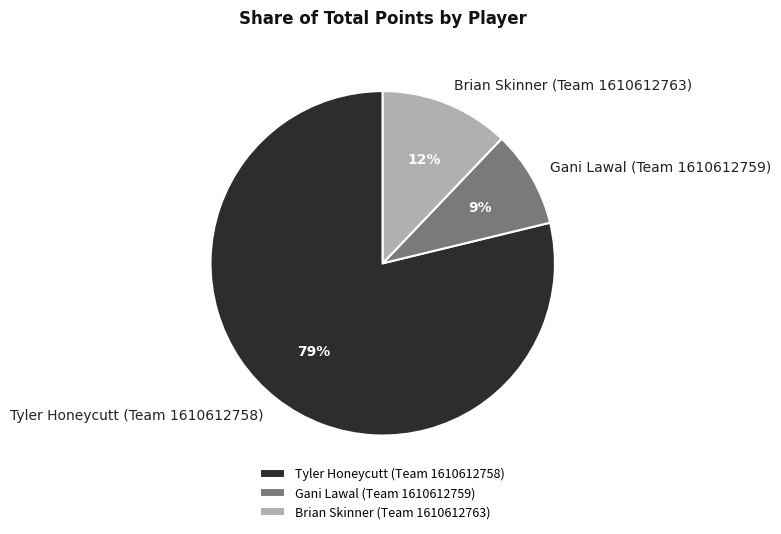

Is there a majority slice in this chart?

Yes